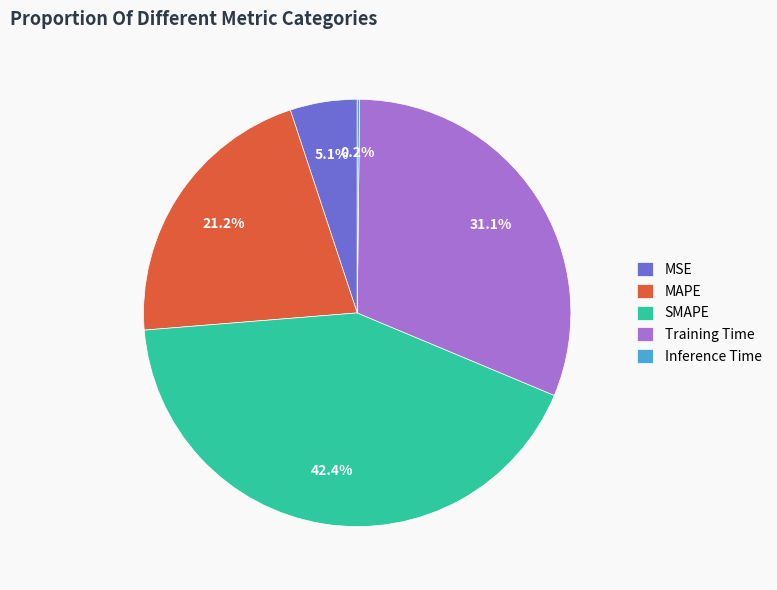

Does Training Time account for over 50% of the chart?

No